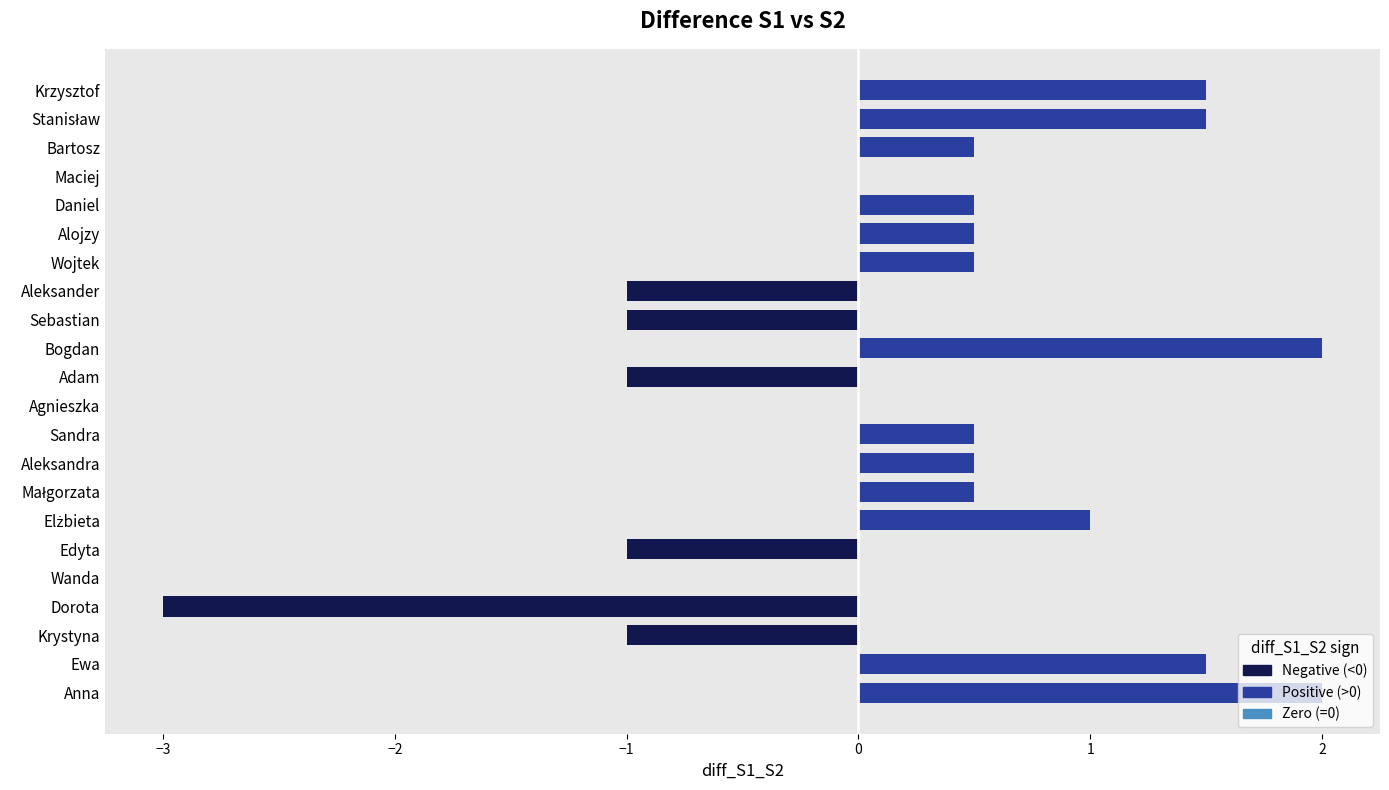

What is the sum of the values at Agnieszka and Krzysztof?

1.5